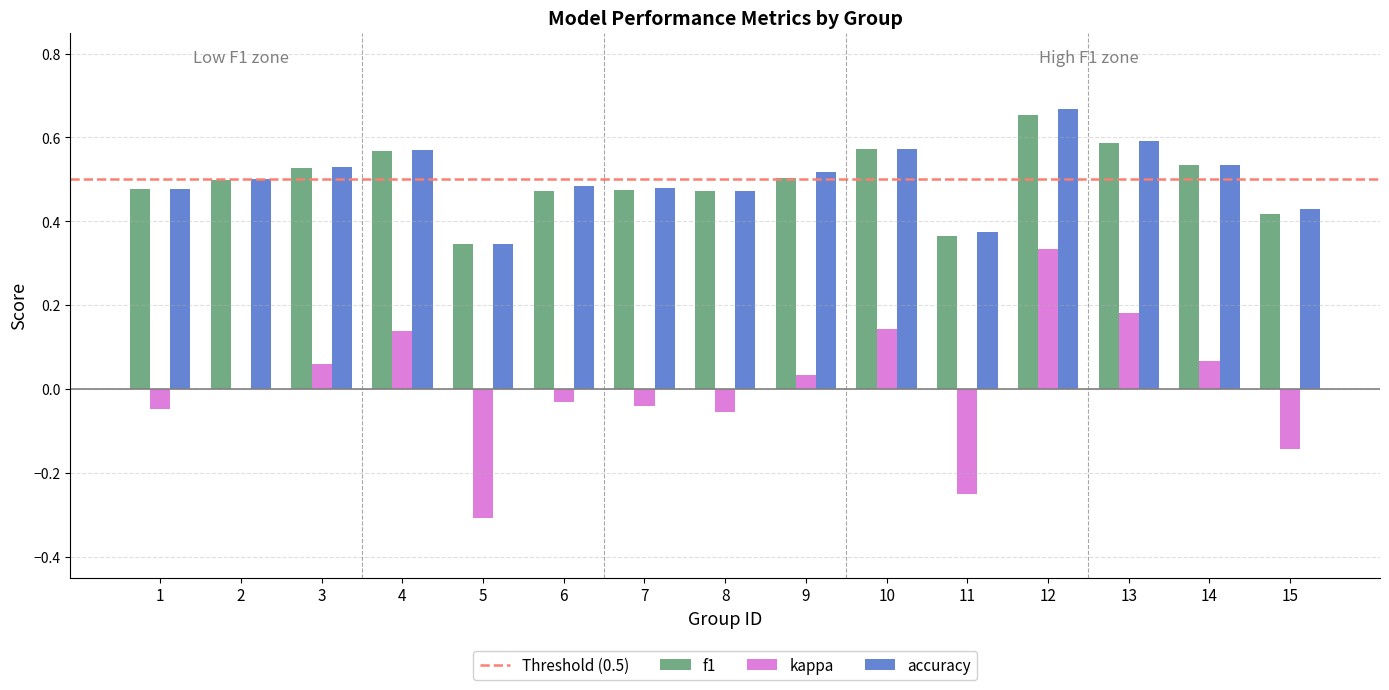

Is the value of f1 at 5 greater than the value of accuracy at 13?

No